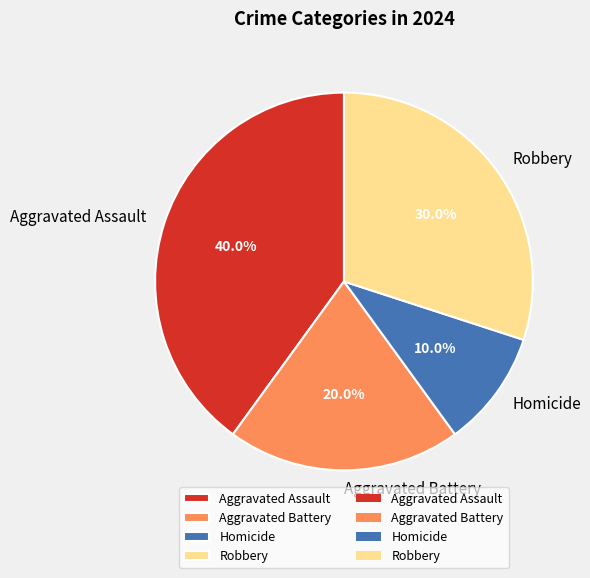

Which category has the smallest portion of the pie?

Homicide